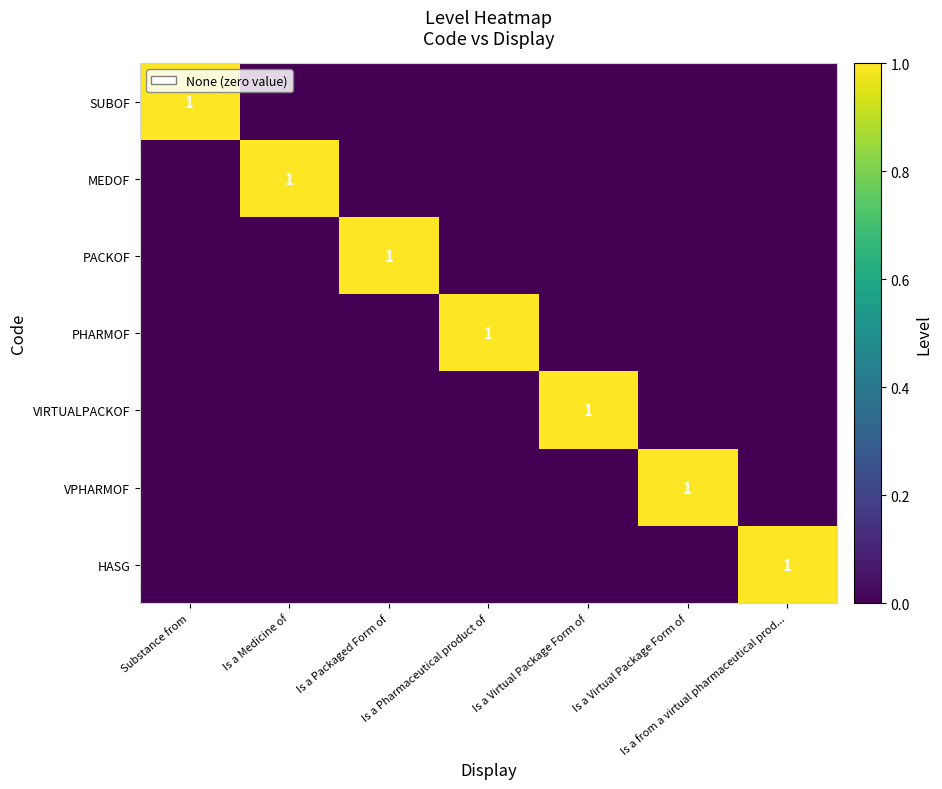

How many series are shown in this chart?

7